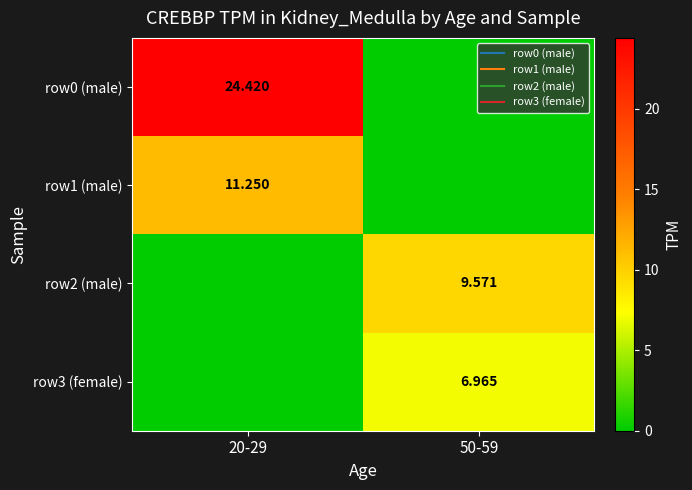

Is the value of row0 (male) at 20-29 greater than the value of row3 (female) at 50-59?

Yes